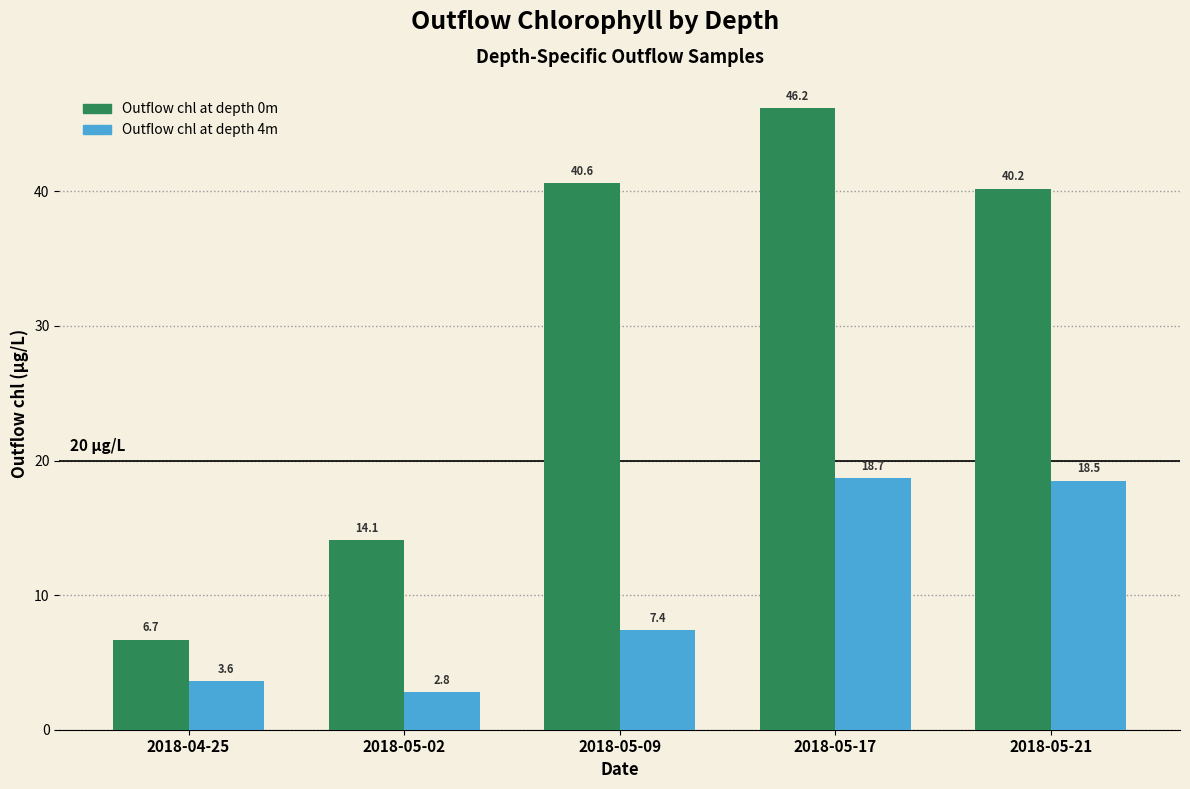

How many distinct data groups are displayed?

2